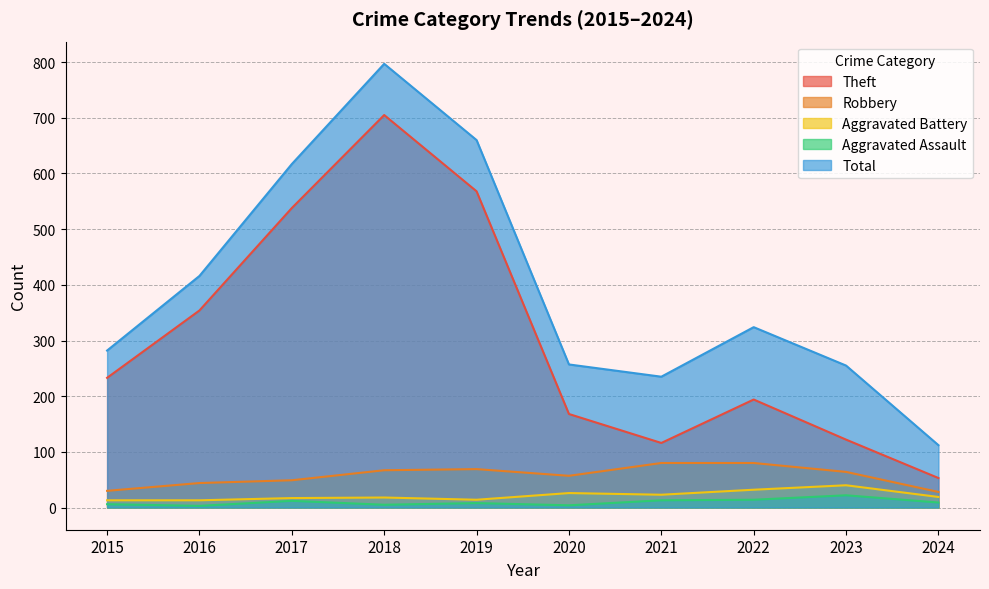

Which series has the largest range (max minus min)?

Total